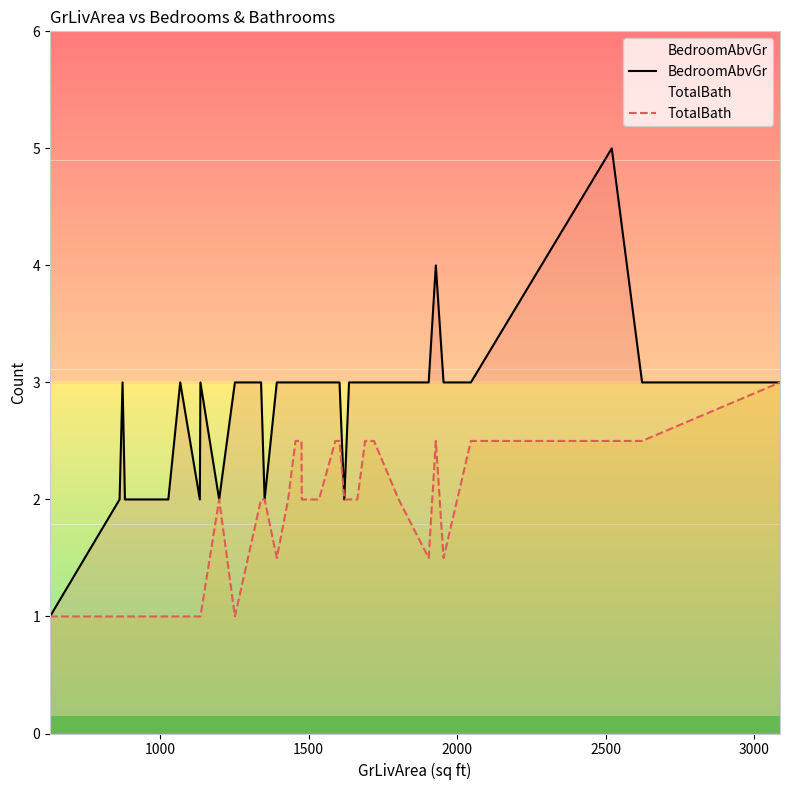

List the series in order of their peak value, lowest first.

TotalBath, BedroomAbvGr